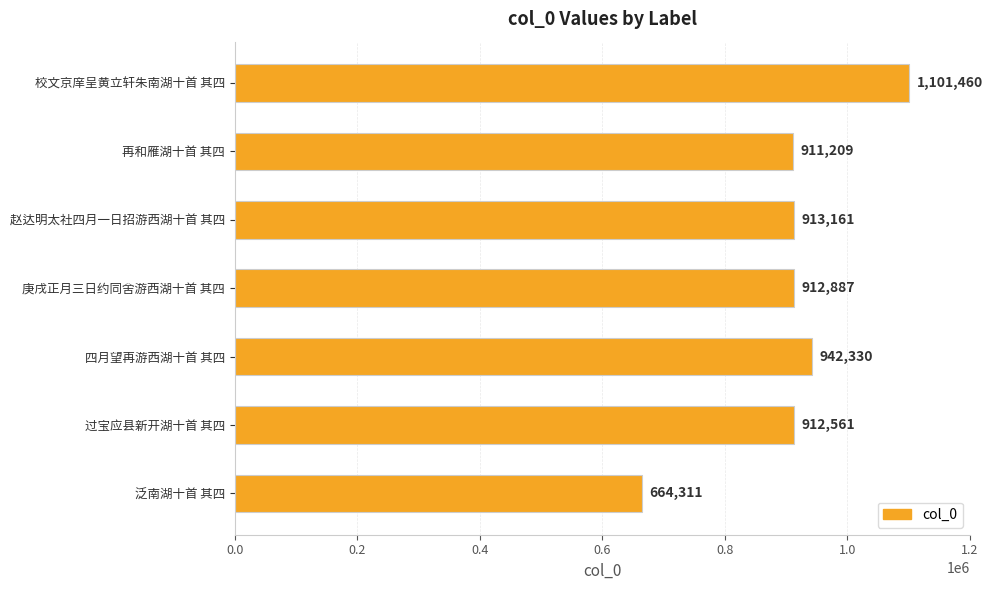

How many series are shown in this chart?

1